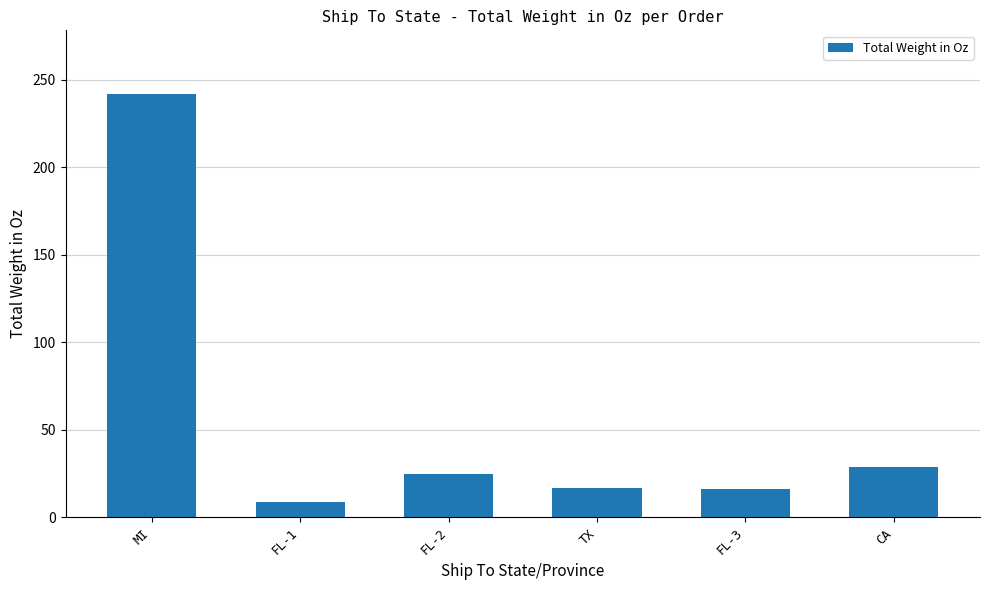

What is the change in value from MI to FL-1?

-233